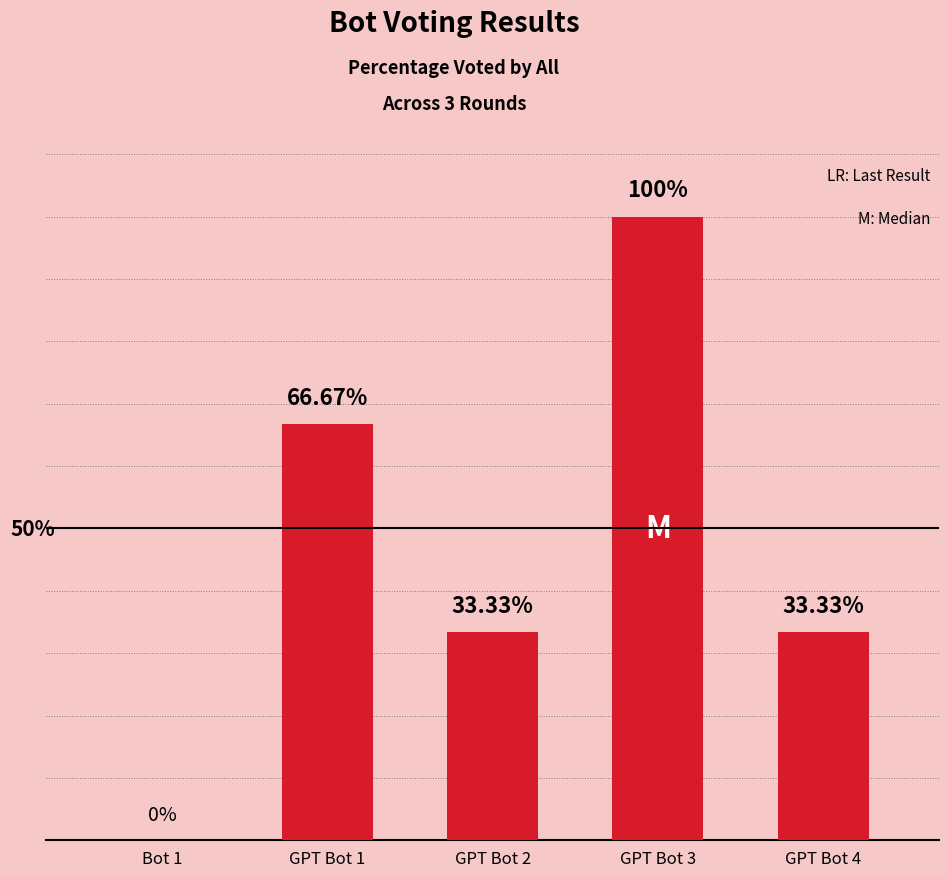

Between Bot 1 and GPT Bot 1, which is larger?

GPT Bot 1